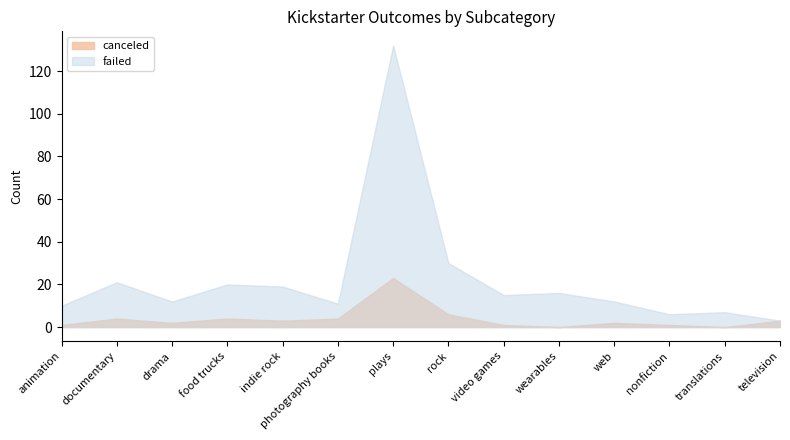

What is the highest value of the failed series?

132